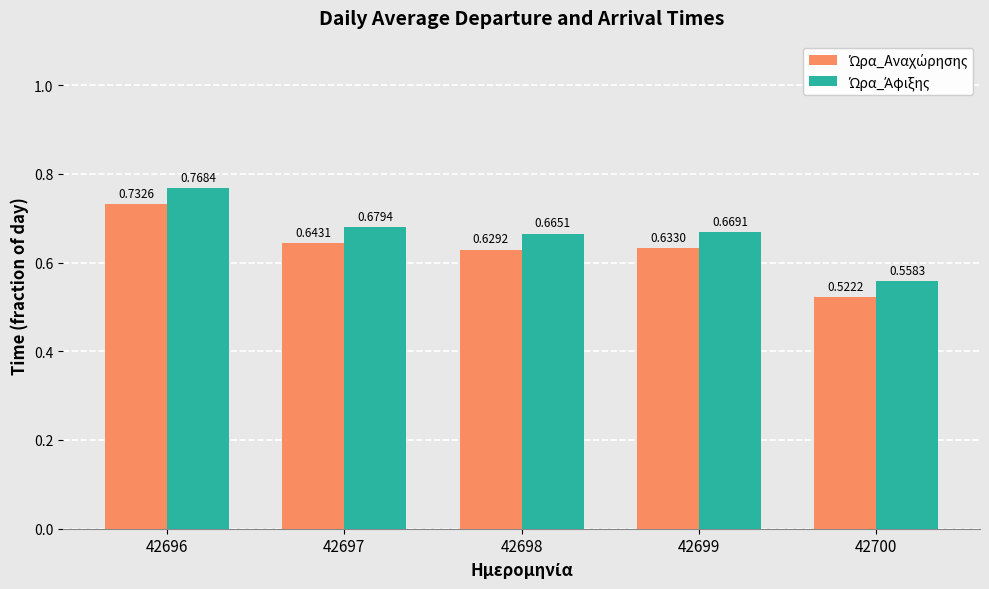

What is the total value across all series at 42700?

1.1